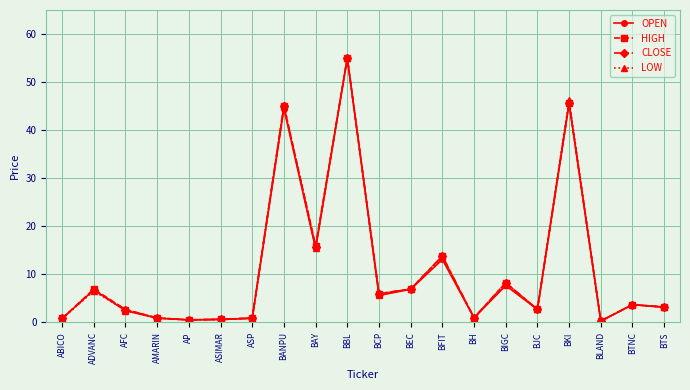

At which category is the sum across all series the highest?

BBL